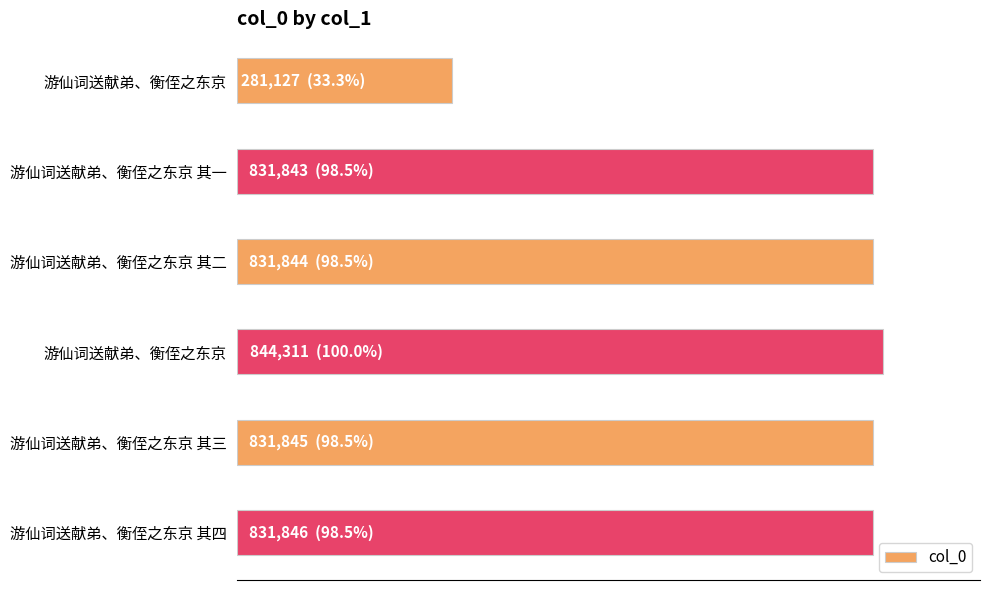

Are the bars horizontal?

Yes